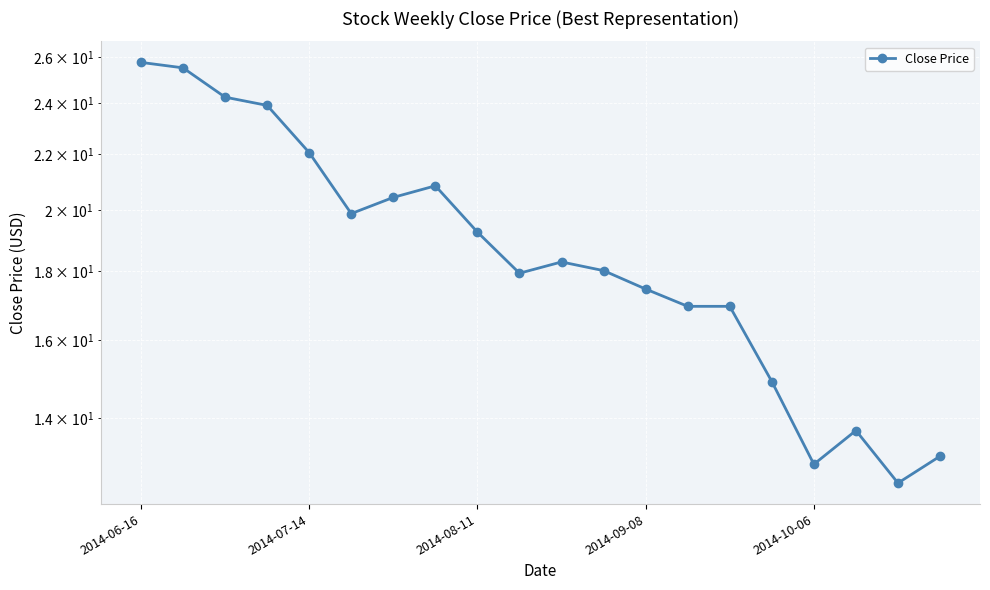

The value at 17 is 6.8. True or false?

False